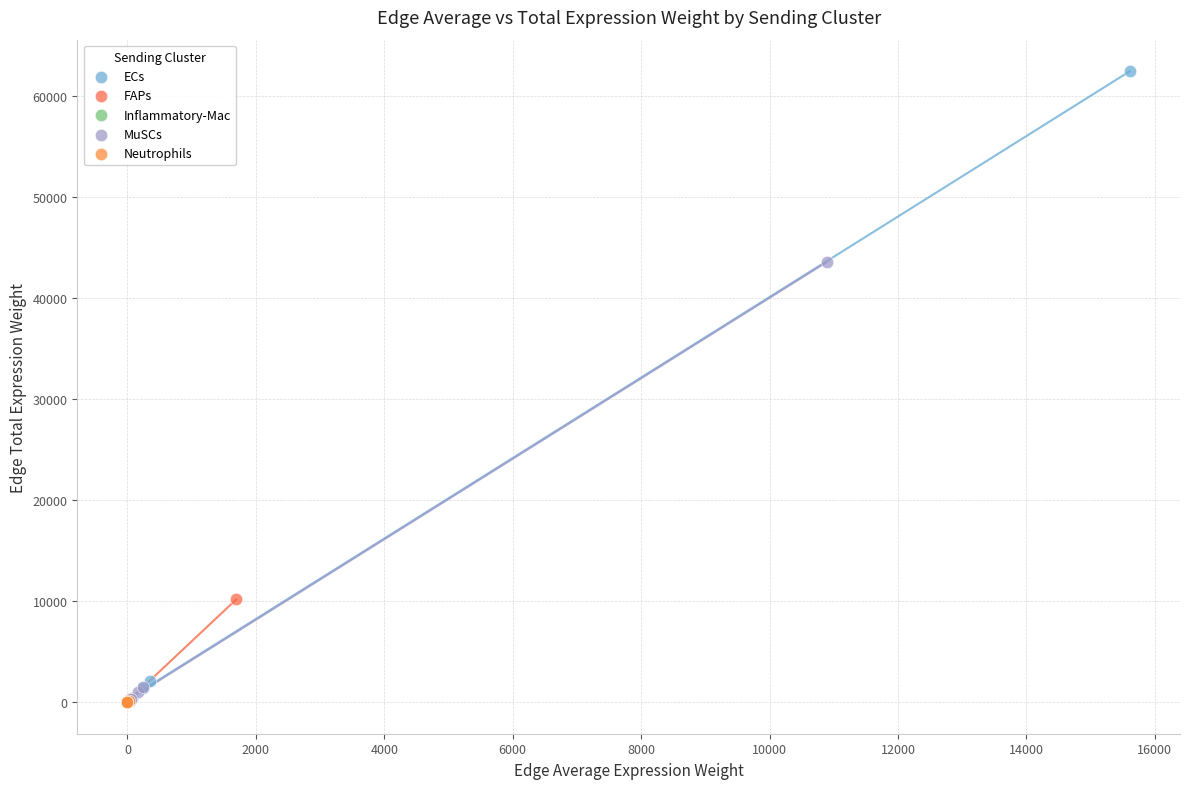

Which series has the widest spread of Y values?

ECs